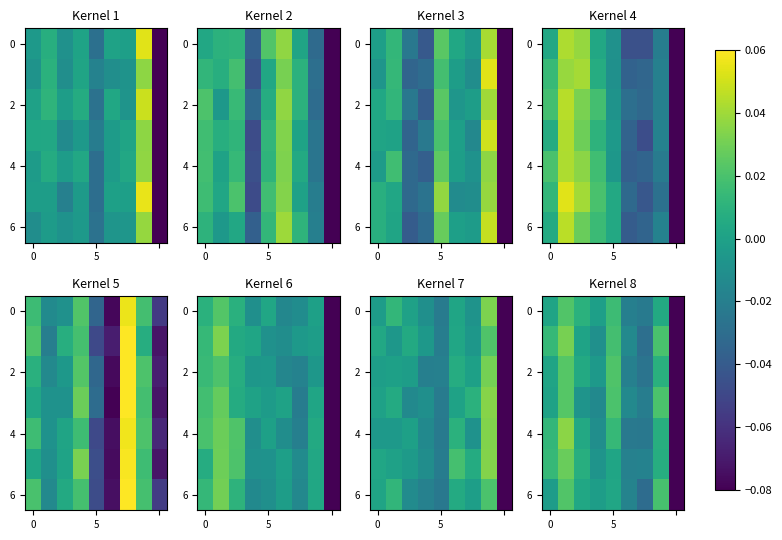

What is the difference between the maximum and minimum values in the row_6 series?

0.1